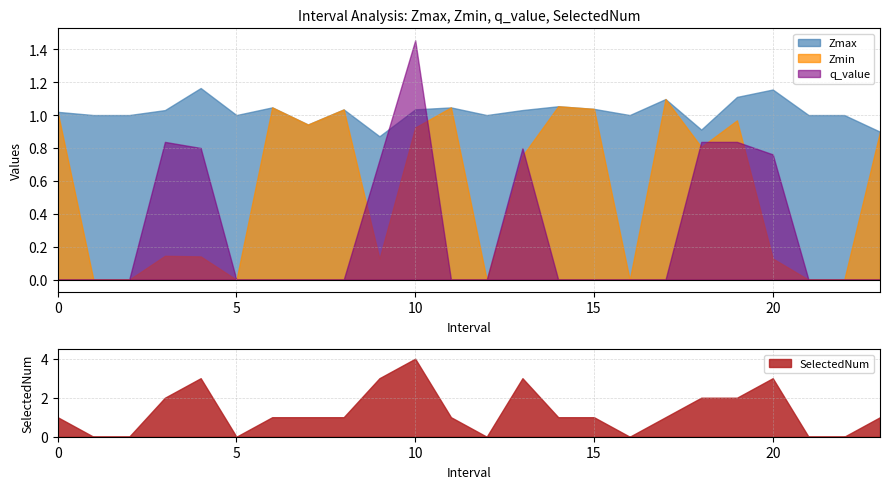

What is the label of the 12th point from the left?

11.0